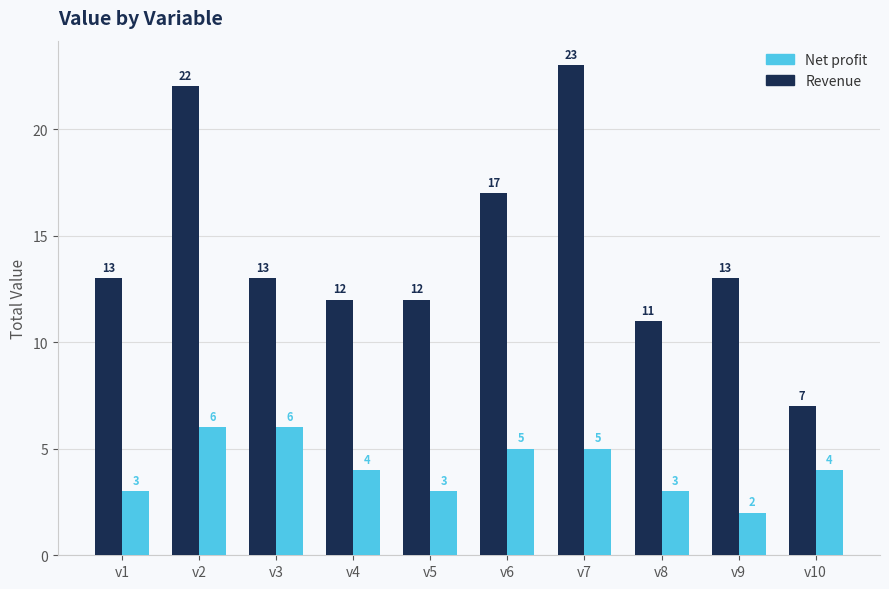

What is the approximate value of Net profit at v2?

6